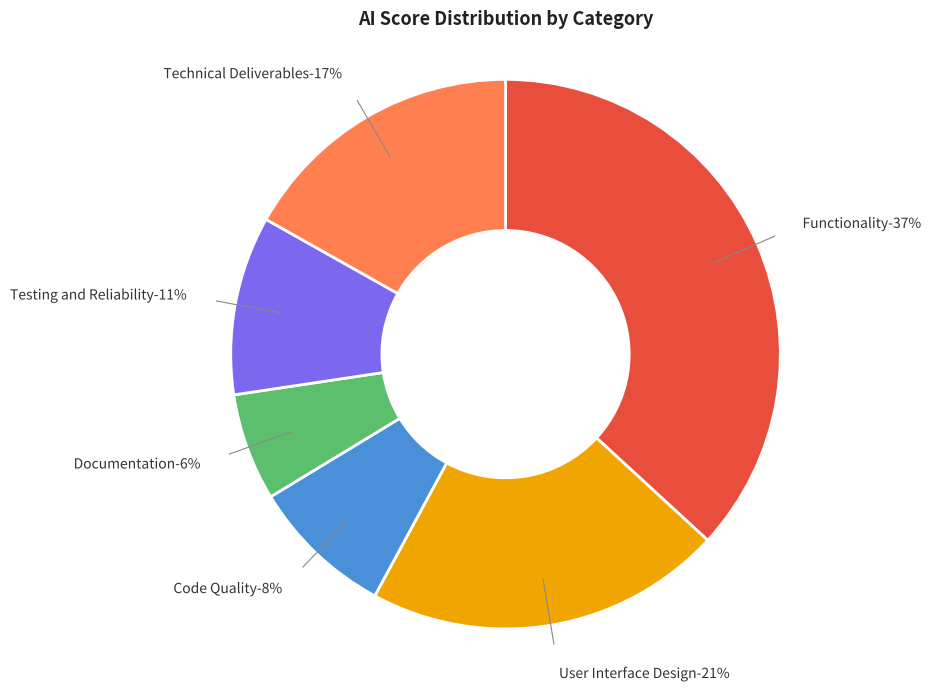

True or false: User Interface Design accounts for 21% of the total.

True